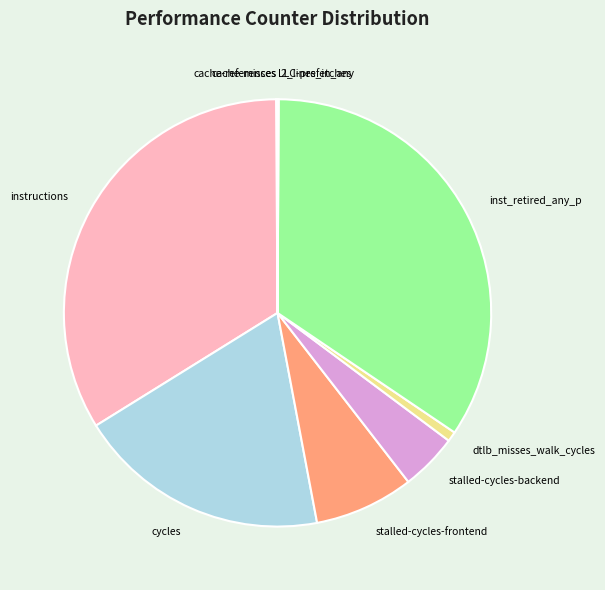

Is there a majority slice in this chart?

No